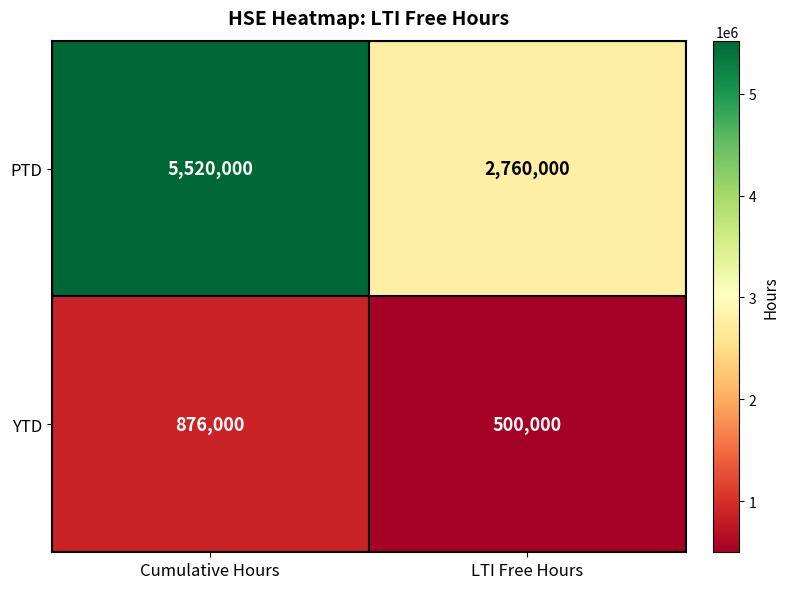

What value does the YTD series have at LTI Free Hours, to the nearest 100?

500000